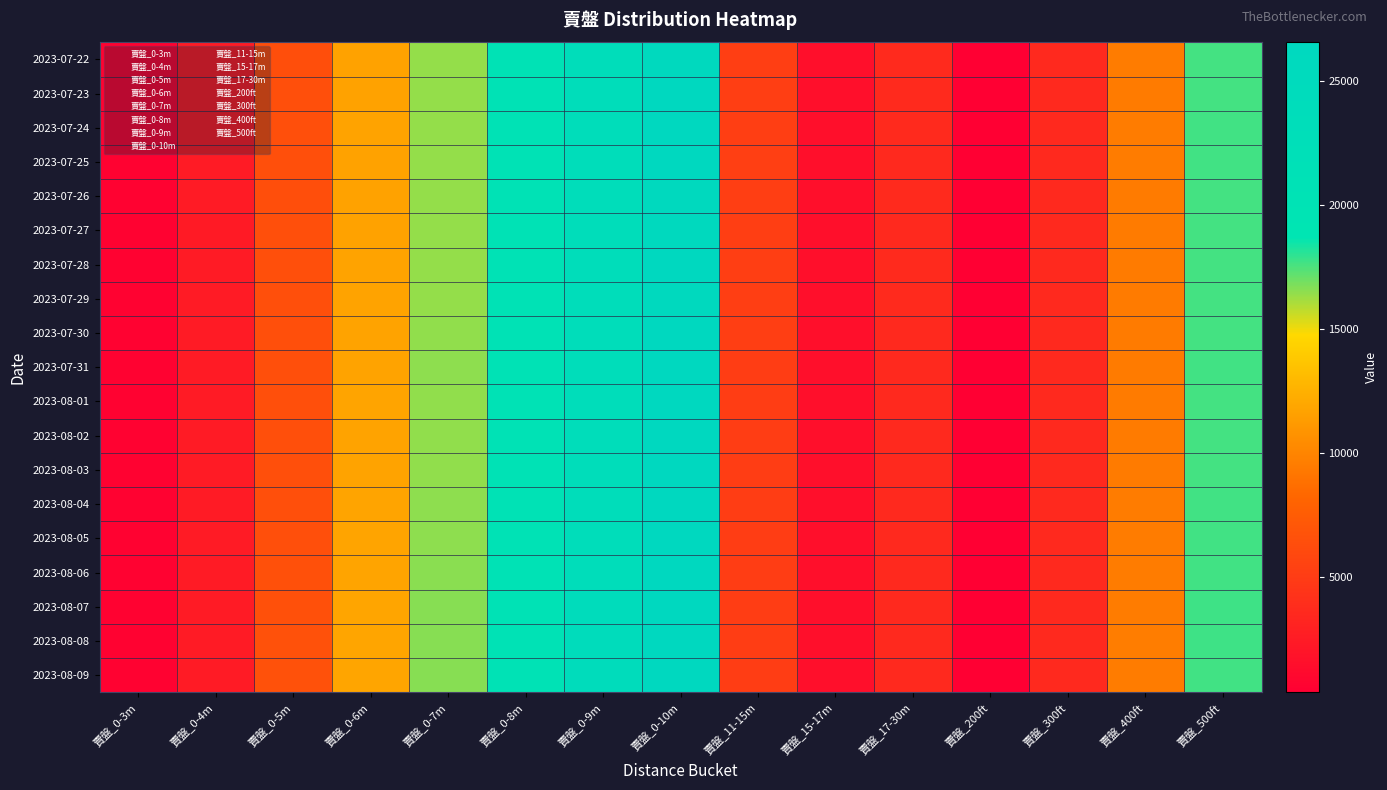

Reading left to right, list all the values displayed in this chart.

2023-07-22: 賣盤_0-3m=585	賣盤_0-4m=2475	賣盤_0-5m=6445	賣盤_0-6m=11691	賣盤_0-7m=16382	賣盤_0-8m=20286	賣盤_0-9m=23711	賣盤_0-10m=26346	賣盤_11-15m=5198	賣盤_15-17m=1547	賣盤_17-30m=3650	賣盤_200ft=366	賣盤_300ft=3635	賣盤_400ft=9475	賣盤_500ft=17644
2023-07-23: 賣盤_0-3m=589	賣盤_0-4m=2479	賣盤_0-5m=6456	賣盤_0-6m=11706	賣盤_0-7m=16402	賣盤_0-8m=20307	賣盤_0-9m=23746	賣盤_0-10m=26378	賣盤_11-15m=5200	賣盤_15-17m=1548	賣盤_17-30m=3648	賣盤_200ft=364	賣盤_300ft=3627	賣盤_400ft=9470	賣盤_500ft=17657
2023-07-24: 賣盤_0-3m=588	賣盤_0-4m=2472	賣盤_0-5m=6469	賣盤_0-6m=11727	賣盤_0-7m=16414	賣盤_0-8m=20319	賣盤_0-9m=23755	賣盤_0-10m=26386	賣盤_11-15m=5210	賣盤_15-17m=1543	賣盤_17-30m=3640	賣盤_200ft=365	賣盤_300ft=3630	賣盤_400ft=9476	賣盤_500ft=17665
2023-07-25: 賣盤_0-3m=587	賣盤_0-4m=2468	賣盤_0-5m=6465	賣盤_0-6m=11718	賣盤_0-7m=16430	賣盤_0-8m=20330	賣盤_0-9m=23768	賣盤_0-10m=26398	賣盤_11-15m=5226	賣盤_15-17m=1545	賣盤_17-30m=3638	賣盤_200ft=366	賣盤_300ft=3631	賣盤_400ft=9478	賣盤_500ft=17665
2023-07-26: 賣盤_0-3m=590	賣盤_0-4m=2464	賣盤_0-5m=6450	賣盤_0-6m=11678	賣盤_0-7m=16385	賣盤_0-8m=20284	賣盤_0-9m=23714	賣盤_0-10m=26350	賣盤_11-15m=5216	賣盤_15-17m=1545	賣盤_17-30m=3639	賣盤_200ft=367	賣盤_300ft=3619	賣盤_400ft=9445	賣盤_500ft=17622
2023-07-27: 賣盤_0-3m=587	賣盤_0-4m=2460	賣盤_0-5m=6455	賣盤_0-6m=11697	賣盤_0-7m=16400	賣盤_0-8m=20295	賣盤_0-9m=23720	賣盤_0-10m=26346	賣盤_11-15m=5206	賣盤_15-17m=1548	賣盤_17-30m=3637	賣盤_200ft=367	賣盤_300ft=3618	賣盤_400ft=9445	賣盤_500ft=17622
2023-07-28: 賣盤_0-3m=592	賣盤_0-4m=2476	賣盤_0-5m=6489	賣盤_0-6m=11734	賣盤_0-7m=16426	賣盤_0-8m=20325	賣盤_0-9m=23743	賣盤_0-10m=26365	賣盤_11-15m=5202	賣盤_15-17m=1545	賣盤_17-30m=3643	賣盤_200ft=367	賣盤_300ft=3619	賣盤_400ft=9455	賣盤_500ft=17638
2023-07-29: 賣盤_0-3m=589	賣盤_0-4m=2472	賣盤_0-5m=6478	賣盤_0-6m=11724	賣盤_0-7m=16419	賣盤_0-8m=20320	賣盤_0-9m=23736	賣盤_0-10m=26353	賣盤_11-15m=5186	賣盤_15-17m=1543	賣盤_17-30m=3640	賣盤_200ft=364	賣盤_300ft=3613	賣盤_400ft=9451	賣盤_500ft=17632
2023-07-30: 賣盤_0-3m=589	賣盤_0-4m=2474	賣盤_0-5m=6495	賣盤_0-6m=11752	賣盤_0-7m=16463	賣盤_0-8m=20365	賣盤_0-9m=23791	賣盤_0-10m=26408	賣盤_11-15m=5176	賣盤_15-17m=1548	賣盤_17-30m=3633	賣盤_200ft=363	賣盤_300ft=3608	賣盤_400ft=9458	賣盤_500ft=17652
2023-07-31: 賣盤_0-3m=591	賣盤_0-4m=2483	賣盤_0-5m=6512	賣盤_0-6m=11771	賣盤_0-7m=16487	賣盤_0-8m=20398	賣盤_0-9m=23830	賣盤_0-10m=26444	賣盤_11-15m=5167	賣盤_15-17m=1545	賣盤_17-30m=3635	賣盤_200ft=363	賣盤_300ft=3611	賣盤_400ft=9465	賣盤_500ft=17668
2023-08-01: 賣盤_0-3m=589	賣盤_0-4m=2485	賣盤_0-5m=6530	賣盤_0-6m=11776	賣盤_0-7m=16482	賣盤_0-8m=20380	賣盤_0-9m=23807	賣盤_0-10m=26430	賣盤_11-15m=5169	賣盤_15-17m=1549	賣盤_17-30m=3633	賣盤_200ft=364	賣盤_300ft=3606	賣盤_400ft=9463	賣盤_500ft=17650
2023-08-02: 賣盤_0-3m=588	賣盤_0-4m=2483	賣盤_0-5m=6535	賣盤_0-6m=11763	賣盤_0-7m=16469	賣盤_0-8m=20378	賣盤_0-9m=23791	賣盤_0-10m=26418	賣盤_11-15m=5160	賣盤_15-17m=1547	賣盤_17-30m=3630	賣盤_200ft=364	賣盤_300ft=3600	賣盤_400ft=9457	賣盤_500ft=17642
2023-08-03: 賣盤_0-3m=589	賣盤_0-4m=2482	賣盤_0-5m=6535	賣盤_0-6m=11760	賣盤_0-7m=16482	賣盤_0-8m=20403	賣盤_0-9m=23821	賣盤_0-10m=26440	賣盤_11-15m=5161	賣盤_15-17m=1547	賣盤_17-30m=3632	賣盤_200ft=364	賣盤_300ft=3601	賣盤_400ft=9466	賣盤_500ft=17655
2023-08-04: 賣盤_0-3m=590	賣盤_0-4m=2488	賣盤_0-5m=6544	賣盤_0-6m=11778	賣盤_0-7m=16500	賣盤_0-8m=20419	賣盤_0-9m=23836	賣盤_0-10m=26453	賣盤_11-15m=5171	賣盤_15-17m=1546	賣盤_17-30m=3636	賣盤_200ft=364	賣盤_300ft=3603	賣盤_400ft=9477	賣盤_500ft=17668
2023-08-05: 賣盤_0-3m=597	賣盤_0-4m=2504	賣盤_0-5m=6553	賣盤_0-6m=11794	賣盤_0-7m=16509	賣盤_0-8m=20422	賣盤_0-9m=23846	賣盤_0-10m=26461	賣盤_11-15m=5163	賣盤_15-17m=1545	賣盤_17-30m=3631	賣盤_200ft=367	賣盤_300ft=3602	賣盤_400ft=9485	賣盤_500ft=17669
2023-08-06: 賣盤_0-3m=599	賣盤_0-4m=2520	賣盤_0-5m=6577	賣盤_0-6m=11825	賣盤_0-7m=16552	賣盤_0-8m=20463	賣盤_0-9m=23887	賣盤_0-10m=26500	賣盤_11-15m=5155	賣盤_15-17m=1547	賣盤_17-30m=3630	賣盤_200ft=368	賣盤_300ft=3609	賣盤_400ft=9507	賣盤_500ft=17690
2023-08-07: 賣盤_0-3m=597	賣盤_0-4m=2530	賣盤_0-5m=6606	賣盤_0-6m=11858	賣盤_0-7m=16593	賣盤_0-8m=20506	賣盤_0-9m=23939	賣盤_0-10m=26553	賣盤_11-15m=5159	賣盤_15-17m=1546	賣盤_17-30m=3631	賣盤_200ft=366	賣盤_300ft=3611	賣盤_400ft=9522	賣盤_500ft=17716
2023-08-08: 賣盤_0-3m=599	賣盤_0-4m=2533	賣盤_0-5m=6617	賣盤_0-6m=11852	賣盤_0-7m=16591	賣盤_0-8m=20499	賣盤_0-9m=23937	賣盤_0-10m=26550	賣盤_11-15m=5153	賣盤_15-17m=1543	賣盤_17-30m=3629	賣盤_200ft=370	賣盤_300ft=3612	賣盤_400ft=9525	賣盤_500ft=17711
2023-08-09: 賣盤_0-3m=601	賣盤_0-4m=2538	賣盤_0-5m=6623	賣盤_0-6m=11867	賣盤_0-7m=16603	賣盤_0-8m=20514	賣盤_0-9m=23954	賣盤_0-10m=26564	賣盤_11-15m=5149	賣盤_15-17m=1541	賣盤_17-30m=3633	賣盤_200ft=369	賣盤_300ft=3615	賣盤_400ft=9517	賣盤_500ft=17705